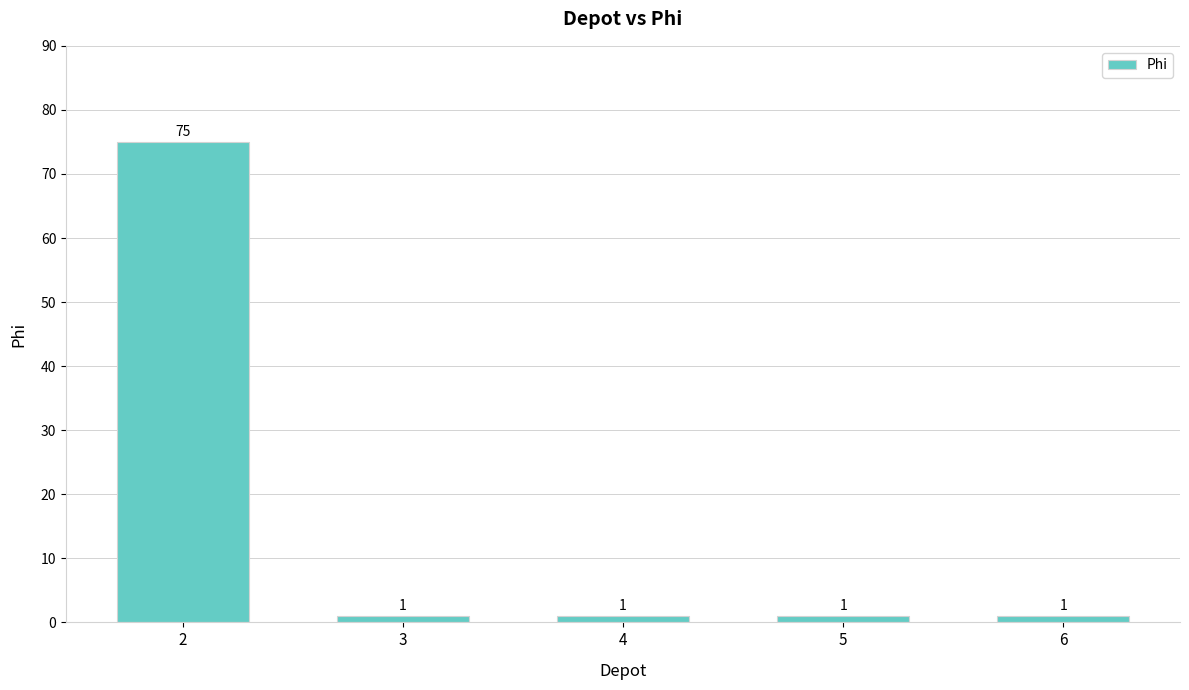

The value at 2 is 75. True or false?

True